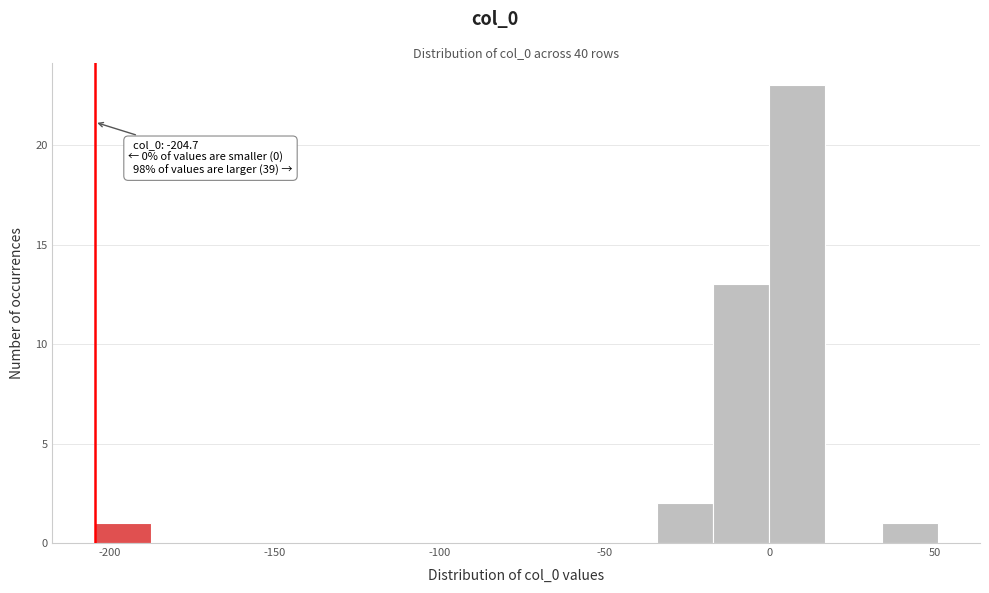

Around what value on the x-axis is the tallest bar? Give the approximate position of its centre, as read against the axis.

10